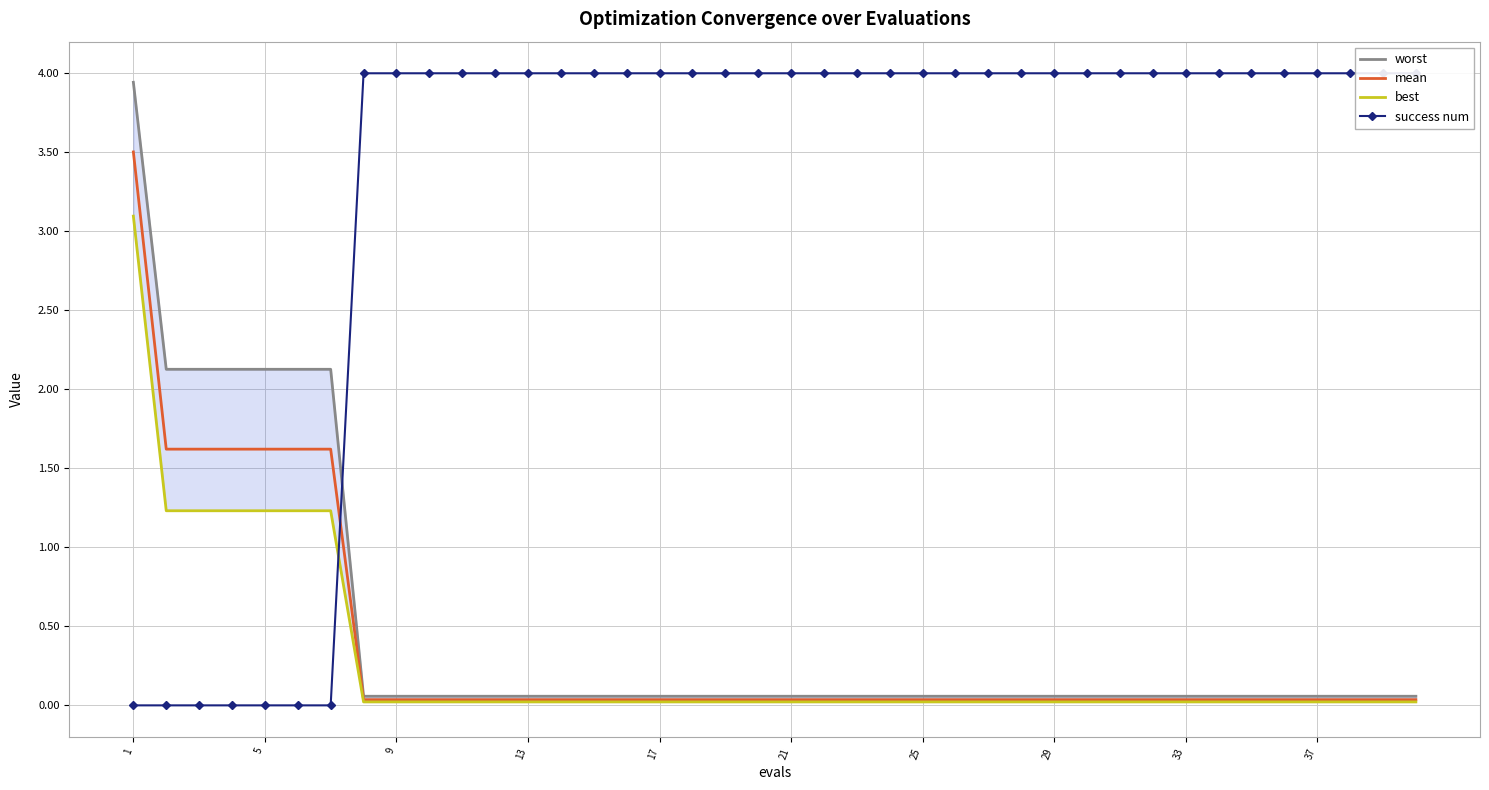

Which has a higher value, 37 or 20?

37